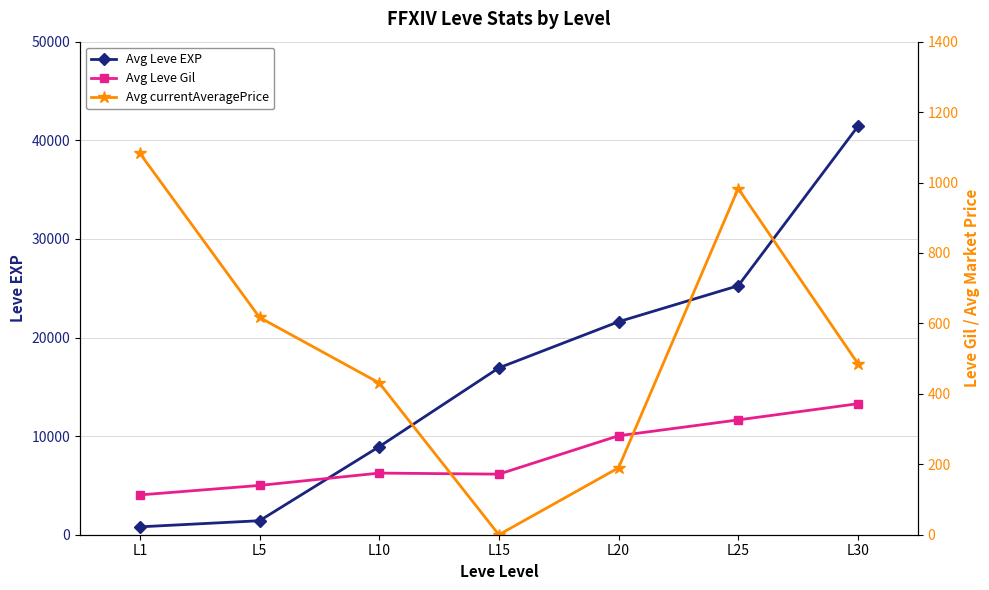

Reading left to right, list all the values displayed in this chart.

Avg Leve EXP: L1=800	L5=1420	L10=8930	L15=16920	L20=21600	L25=25250	L30=41410
Avg Leve Gil: L1=113	L5=140	L10=175	L15=172	L20=281	L25=326	L30=372
Avg currentAveragePrice: L1=1083	L5=617	L10=431	L15=0	L20=190	L25=983	L30=486